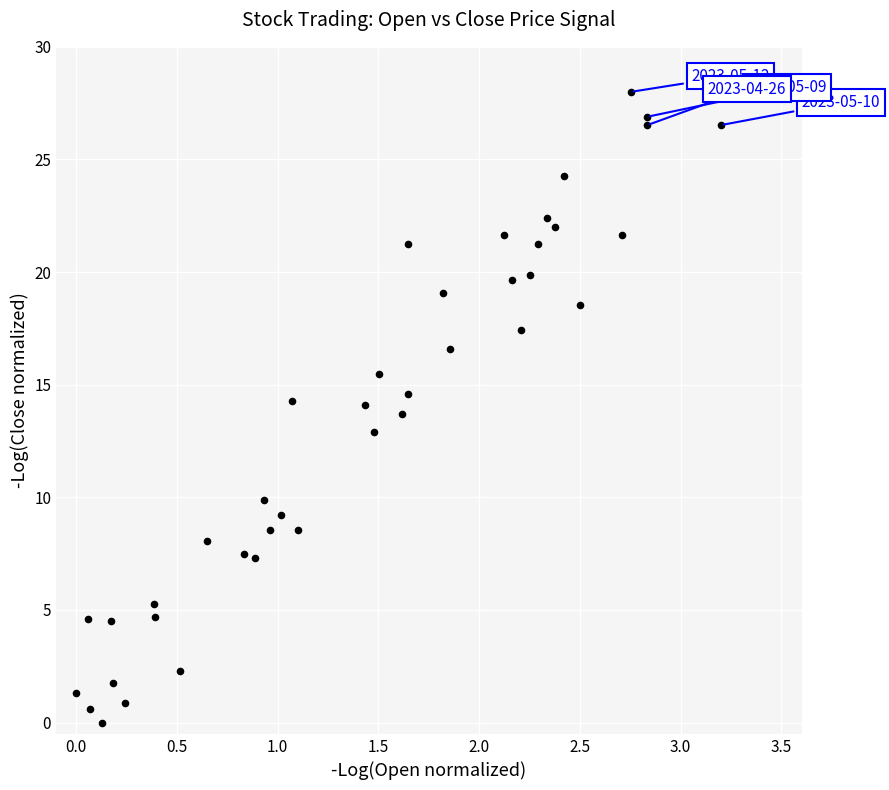

What is the range of X values (max minus min)?

3.2